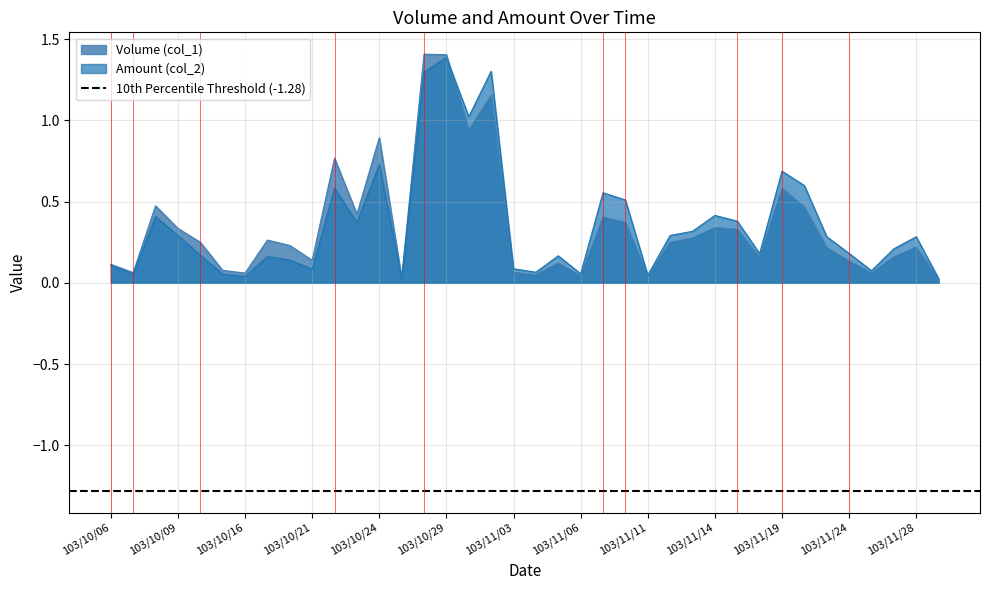

How many data points does each series have?

38